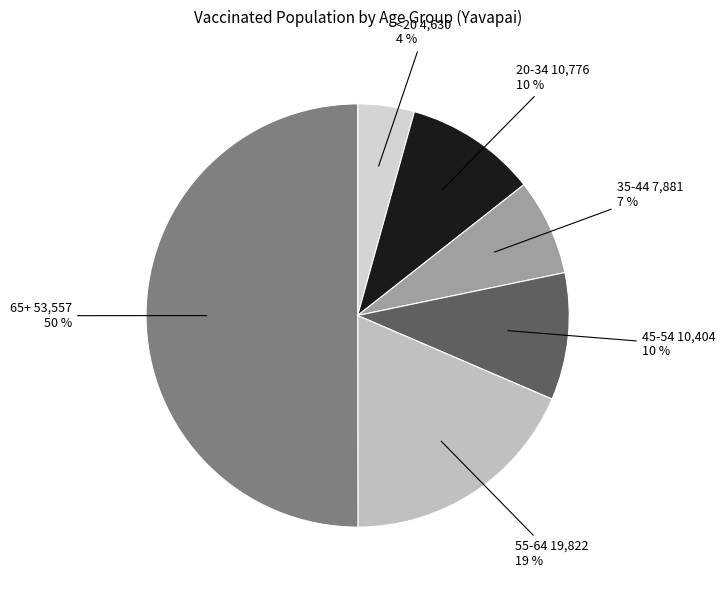

Is it true that 55-64 is 5% of the pie?

False